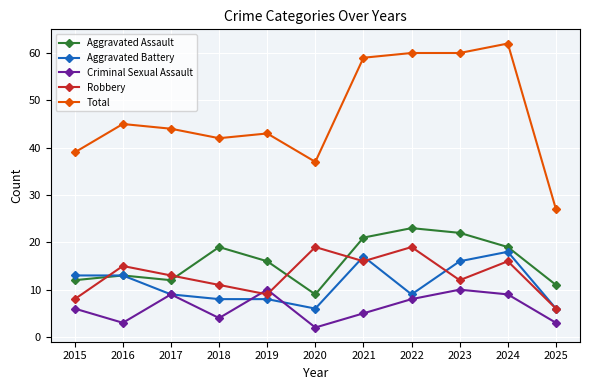

What is the difference between the highest and lowest values at 2020?

35